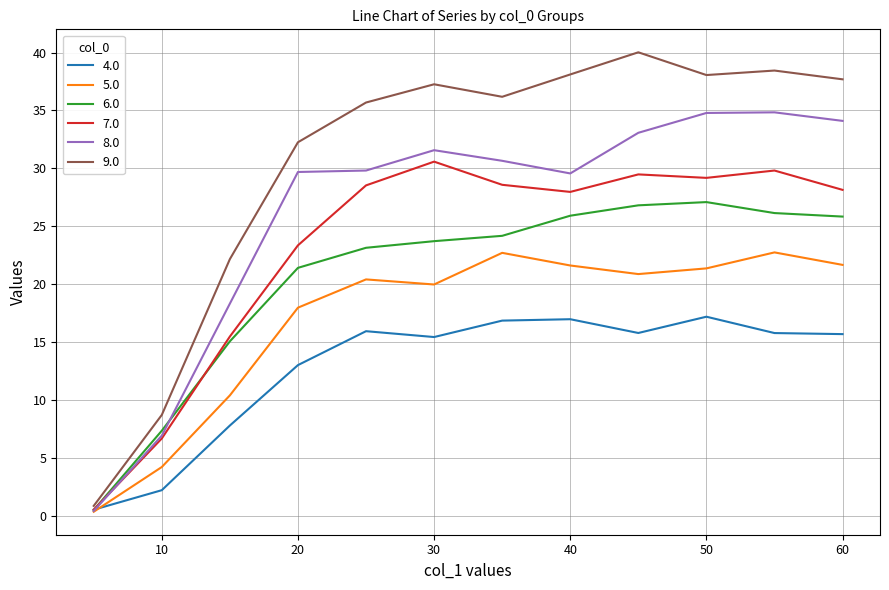

What is the difference between the maximum and second lowest values in the 9.0 series?

31.3